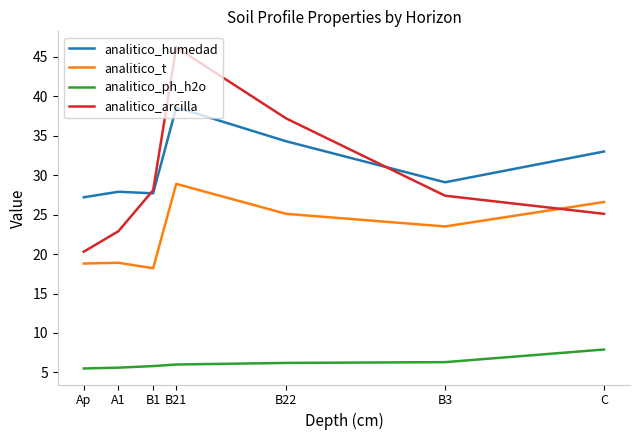

True or false: analitico_ph_h2o has a value of 6.3 at B3.

True